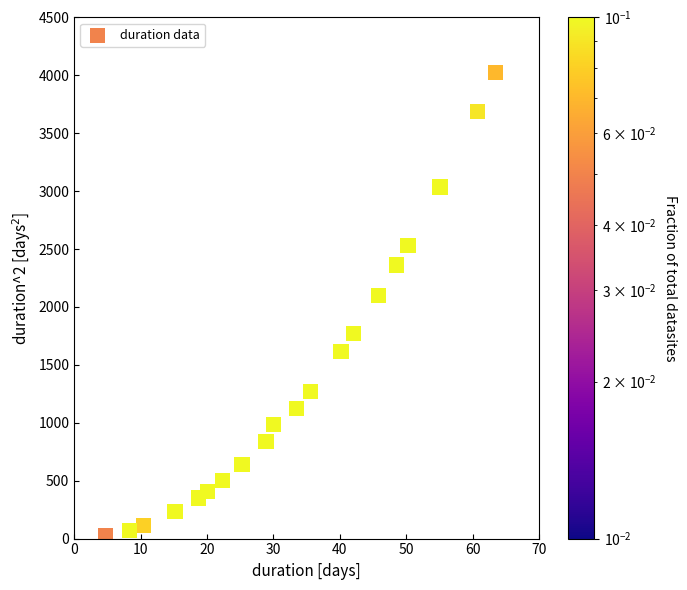

What is the range of X values (max minus min)?

58.7